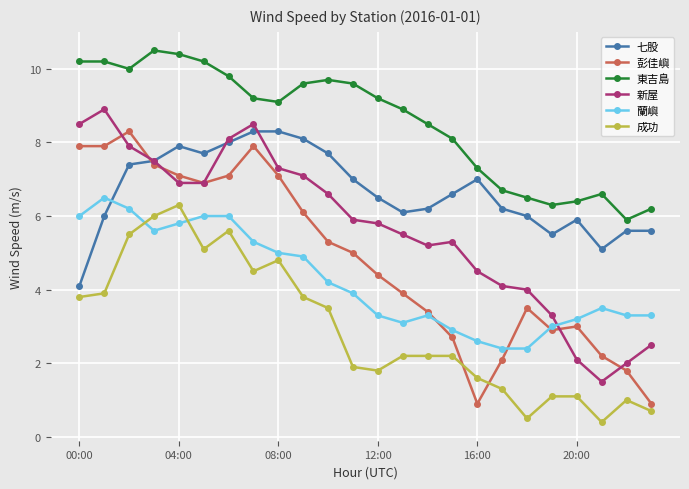

At how many categories does at least one series exceed 4?

24